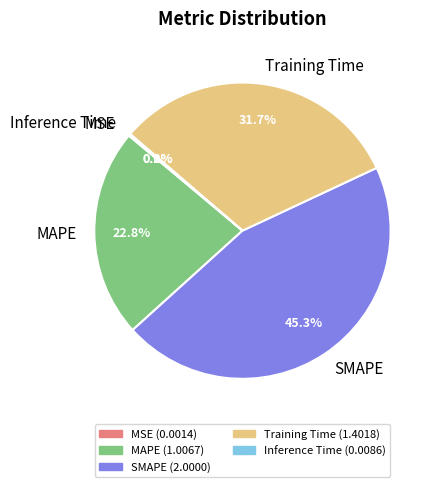

Which slice is the largest?

SMAPE